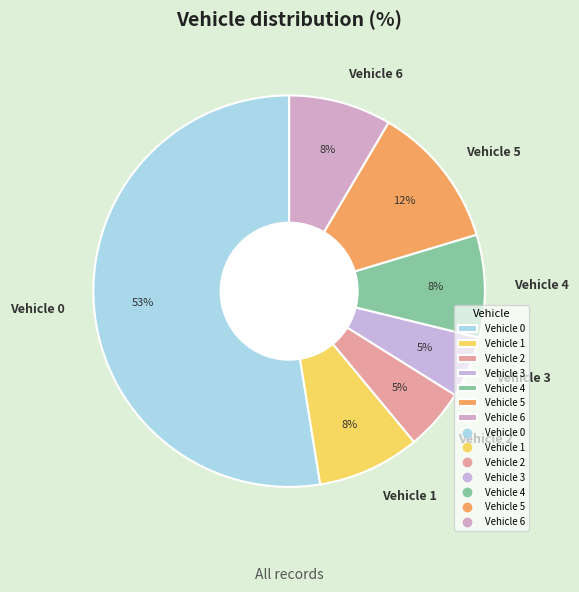

Which category has the biggest portion of the pie?

Vehicle 0